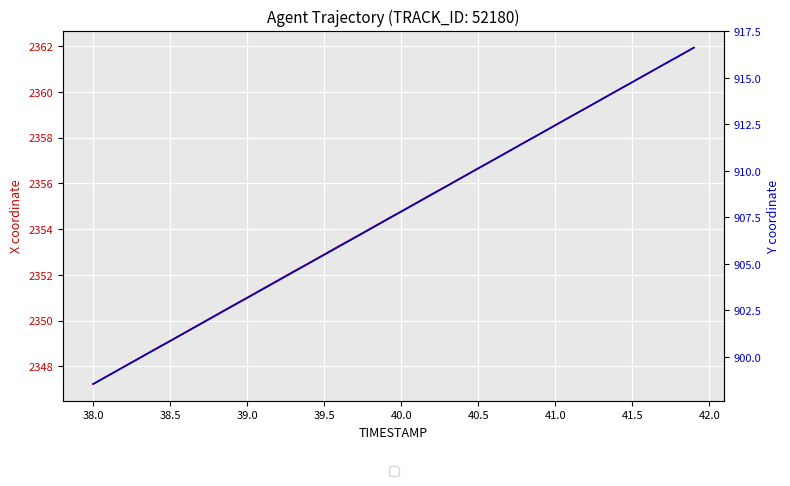

Is this an area chart (filled region under the line)?

No